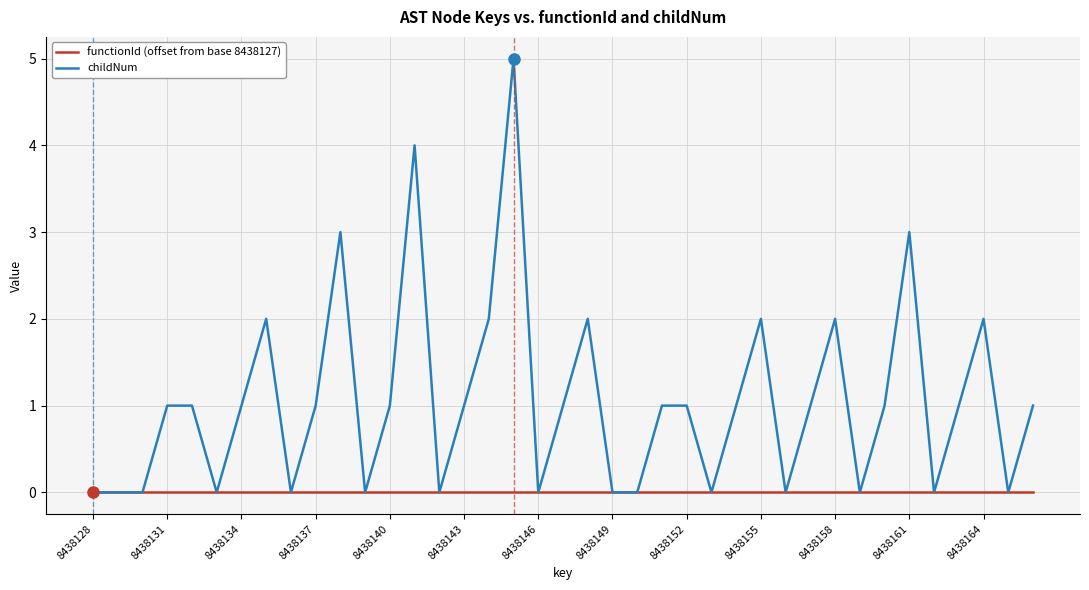

List the series in order of their overall mean, lowest first.

functionId (offset from base 8438127), childNum